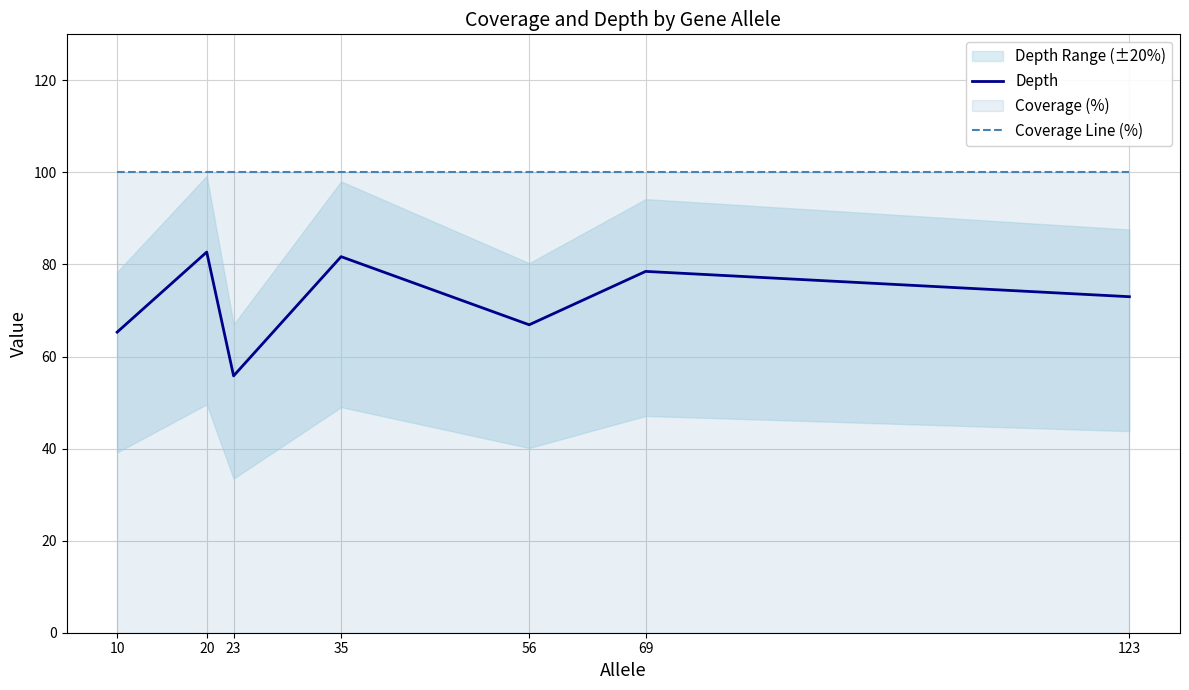

What is the spread (max minus min) of values at 35?

18.3